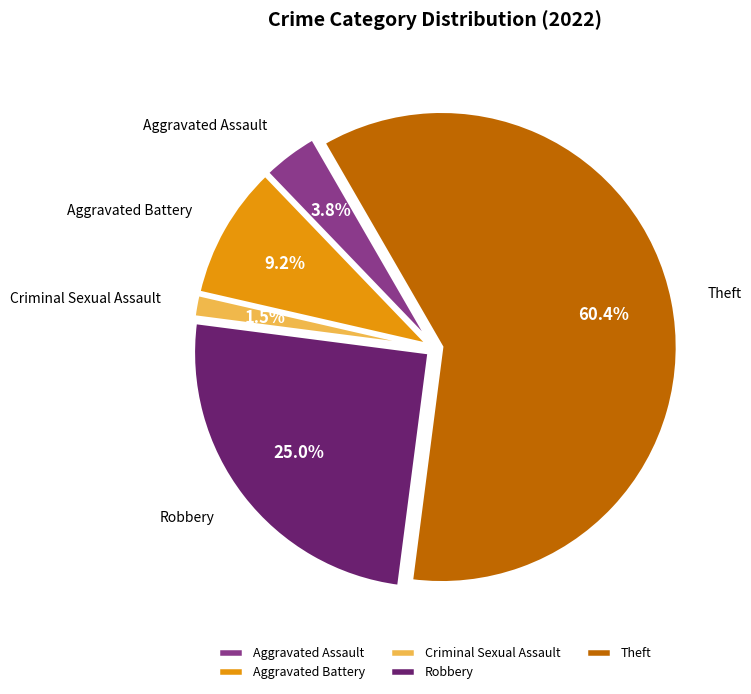

What percentage is NOT represented by Aggravated Battery?

90.8%